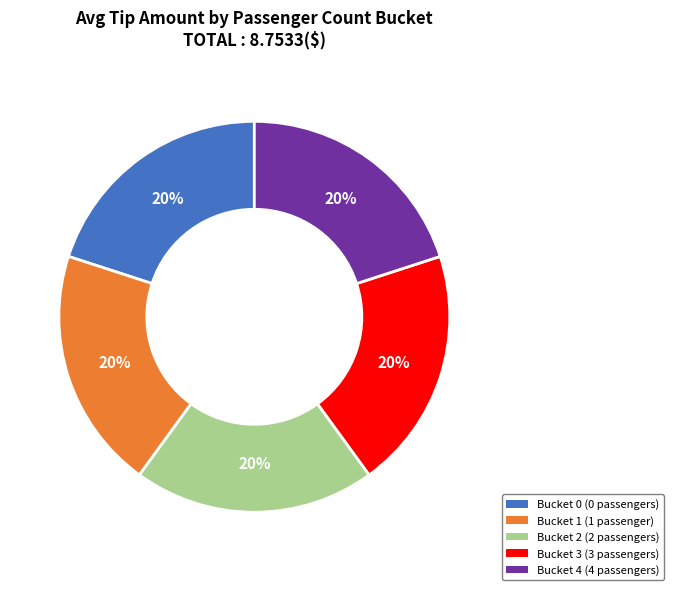

How many slices are in this pie chart?

5